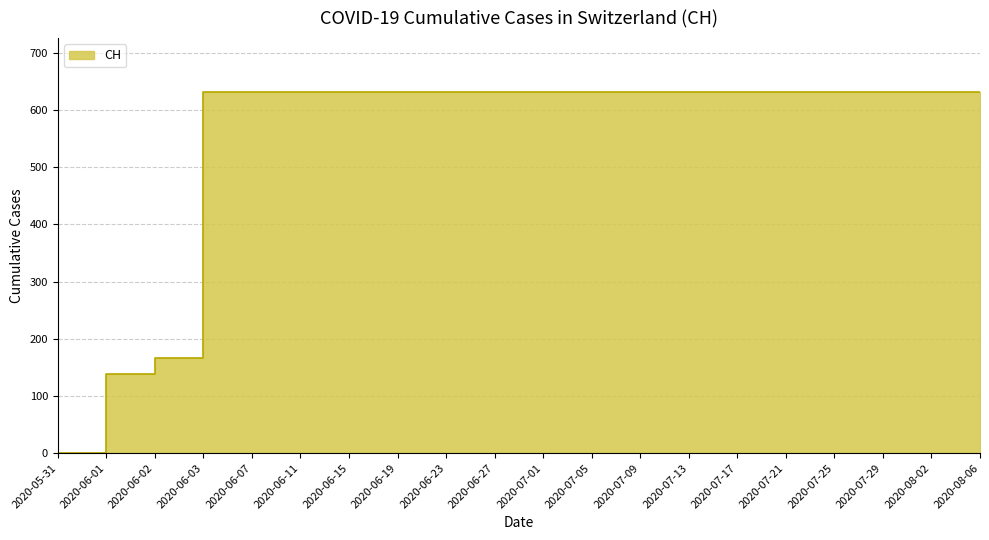

Rank the categories by value from lowest to highest.

2020-05-31, 2020-06-01, 2020-06-02, 2020-06-03, 2020-06-07, 2020-06-11, 2020-06-15, 2020-06-19, 2020-06-23, 2020-06-27, 2020-07-01, 2020-07-05, 2020-07-09, 2020-07-13, 2020-07-17, 2020-07-21, 2020-07-25, 2020-07-29, 2020-08-02, 2020-08-06